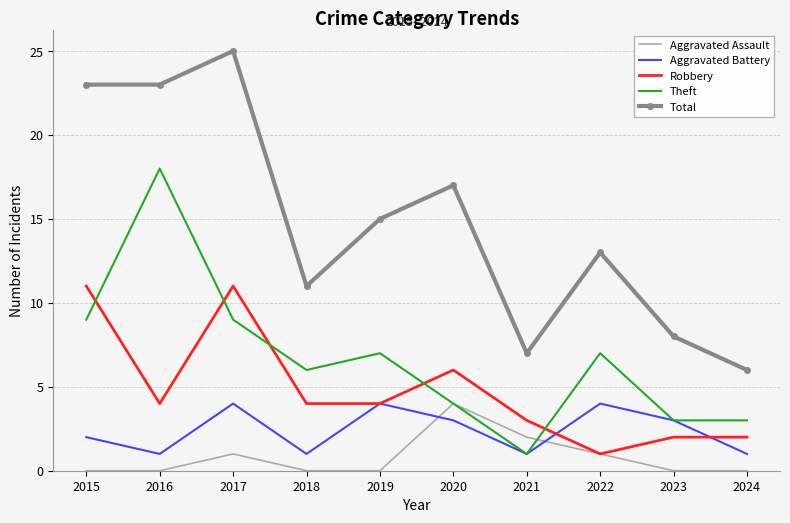

At which category is the sum across all series the highest?

2017